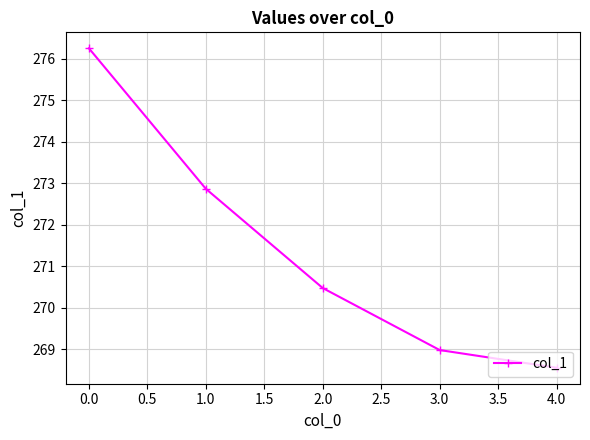

What is the smallest value displayed?

268.6